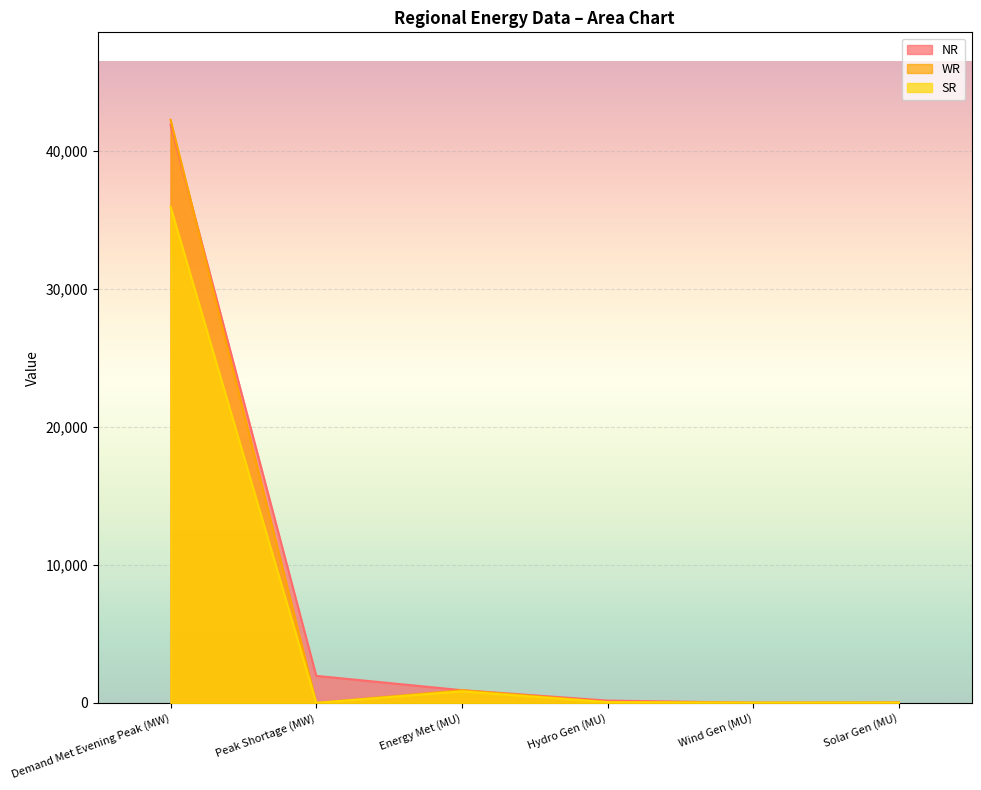

What is the value of the WR point at the 1st from the left?

42271.0